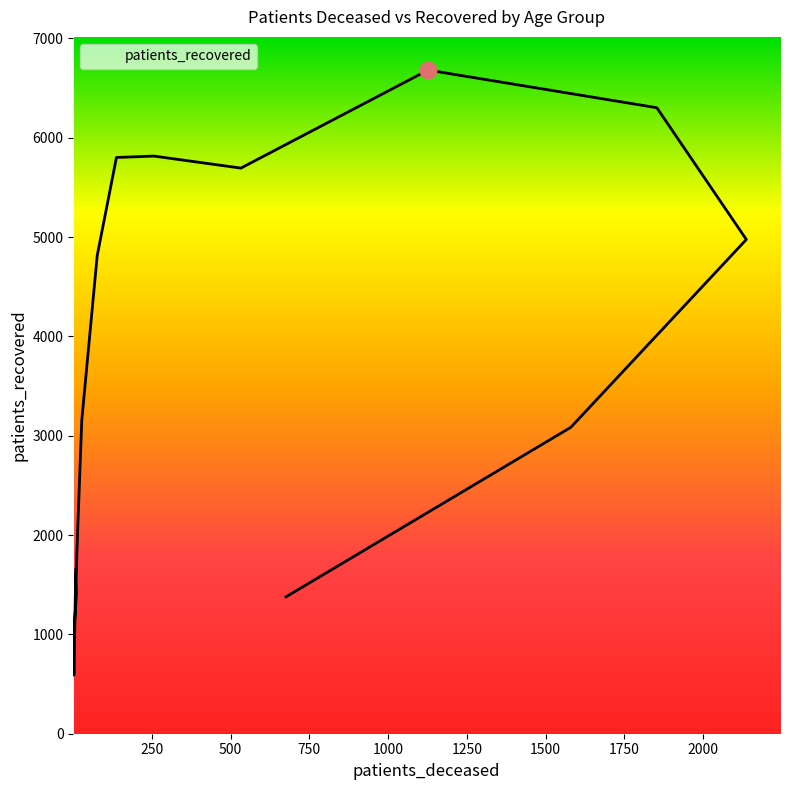

Reading right to left, list all the values displayed in this chart.

1378	3085	4976	6303	6682	5695	5816	5802	4815	3157	1966	1583	1410	965	589	1655